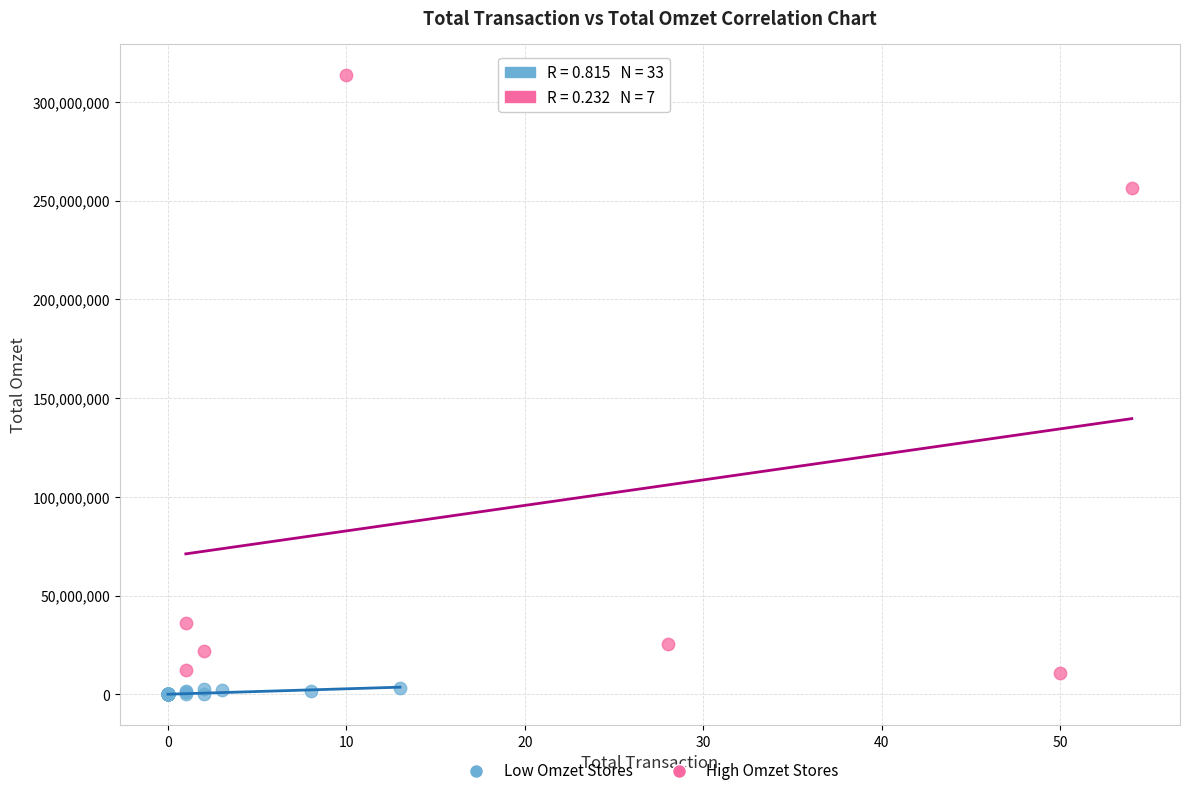

Which series contains the highest Y value?

High Omzet Stores